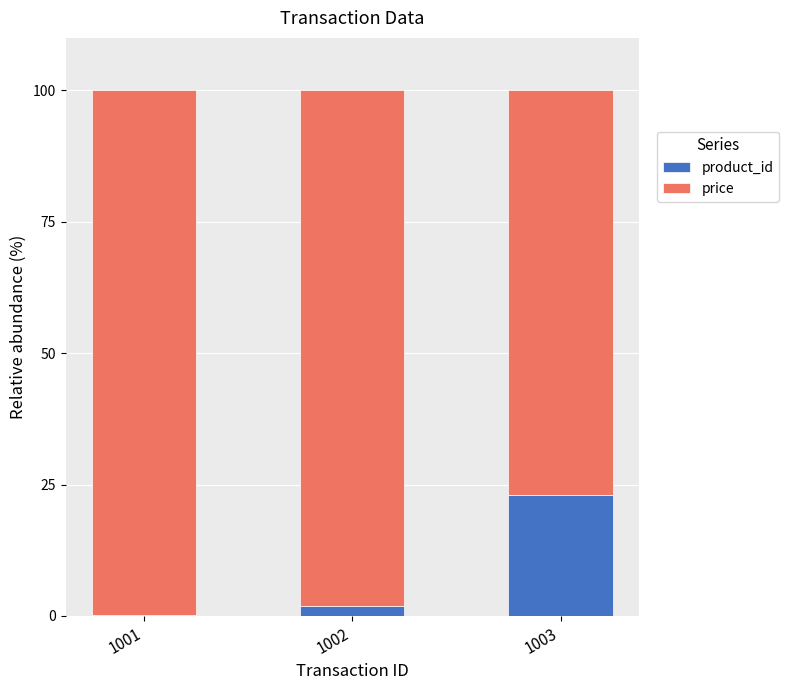

What is the highest value of the product_id series?

23.1